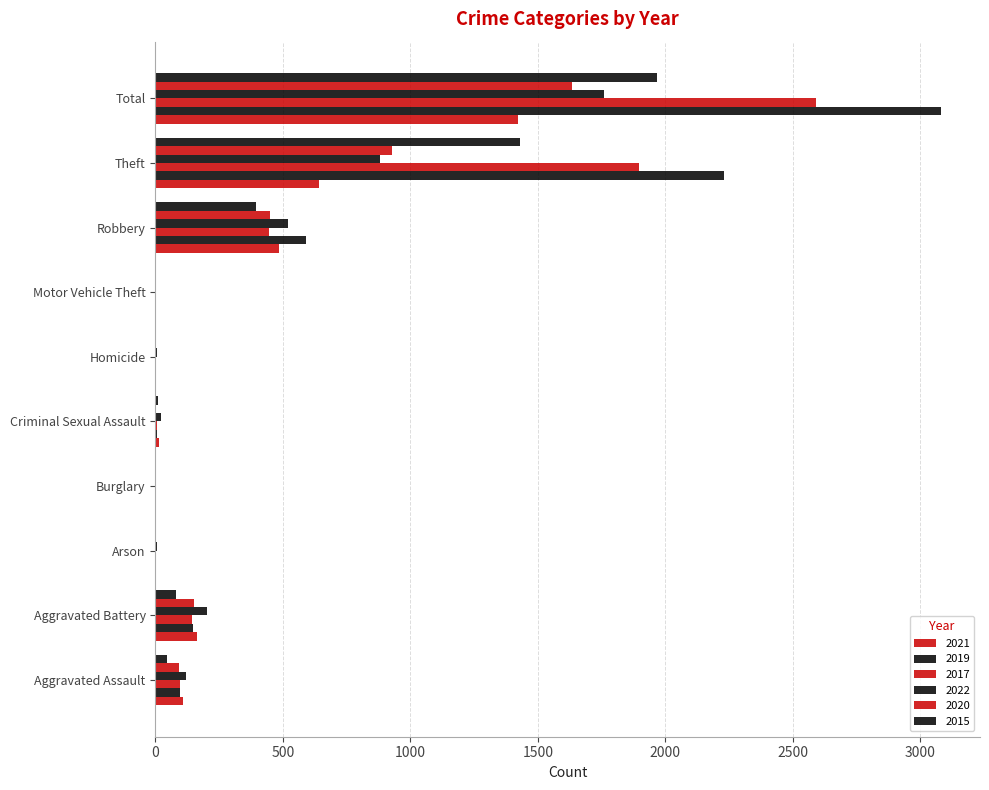

Rank the categories by 2017 value from highest to lowest.

Total, Theft, Robbery, Aggravated Battery, Aggravated Assault, Criminal Sexual Assault, Burglary, Motor Vehicle Theft, Homicide, Arson